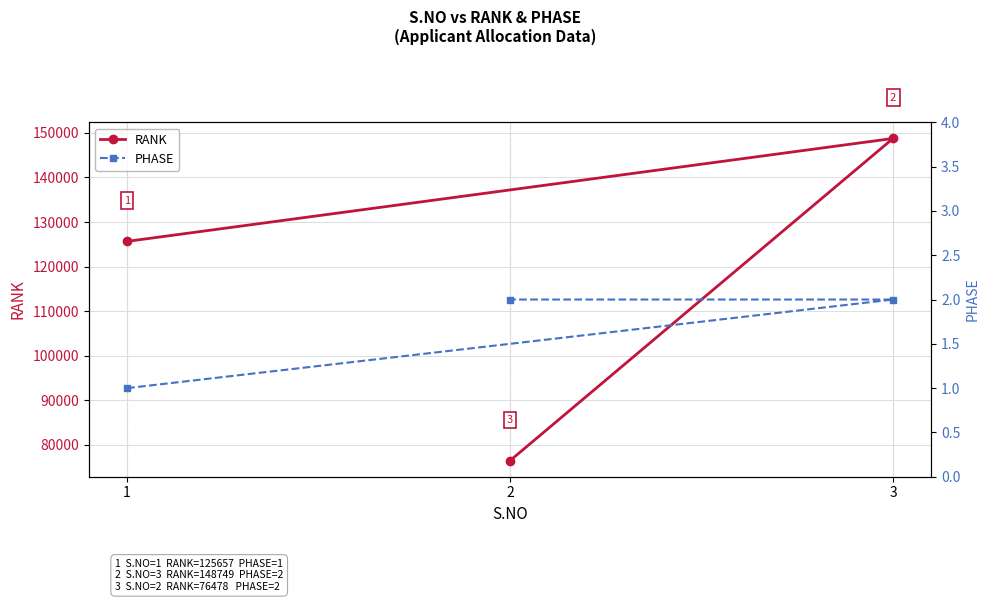

The RANK series shows 70577 at 3. True or false?

False